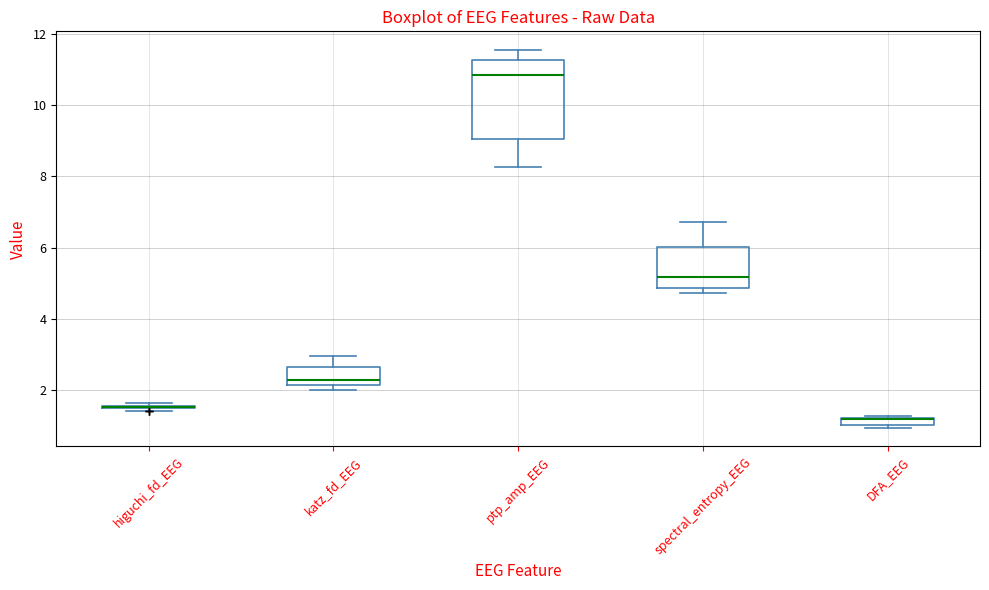

Which box is the tallest, from its lower edge to its upper edge?

ptp_amp_EEG